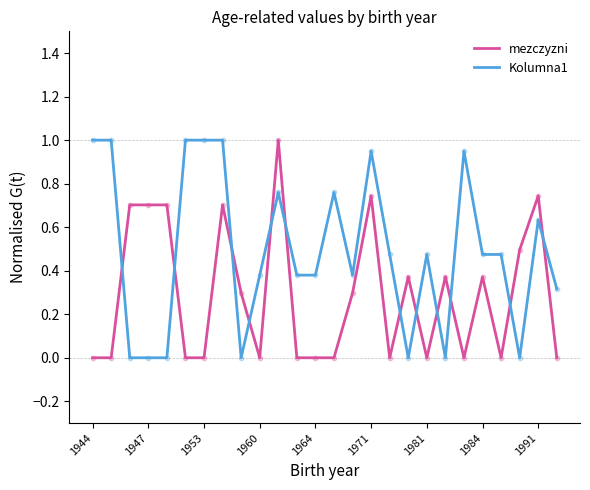

Which series has the largest total across all categories?

Kolumna1